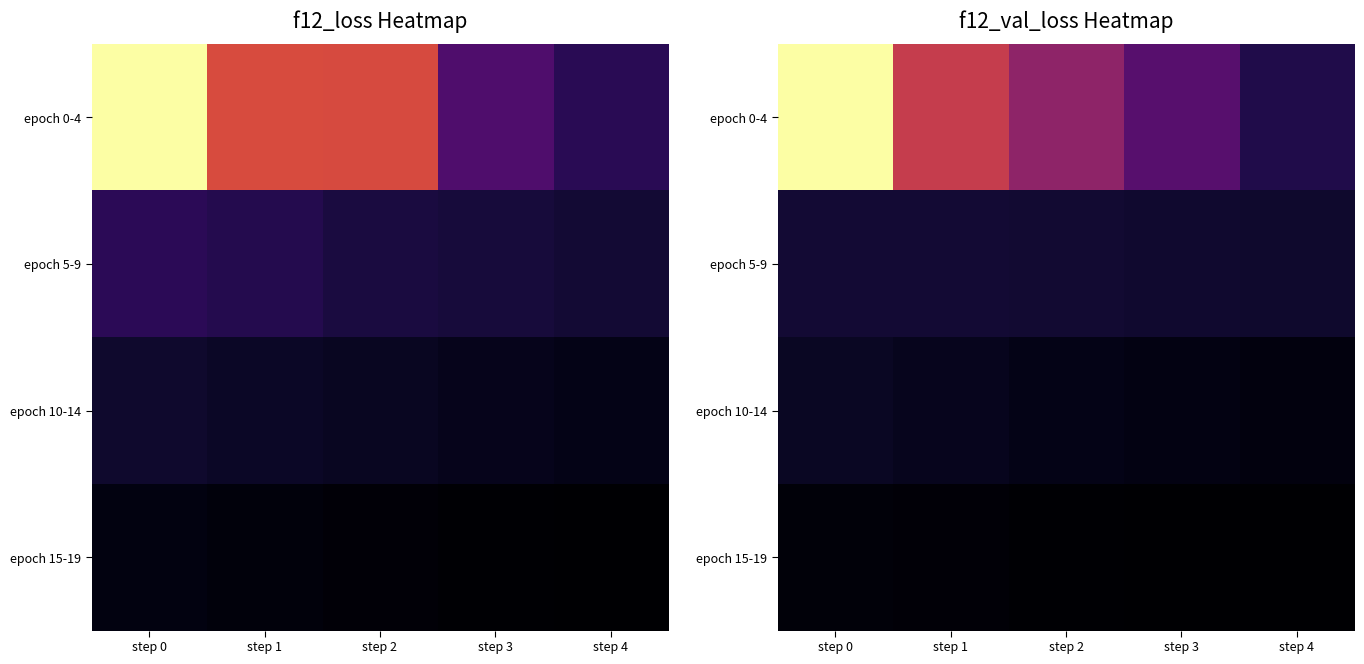

At how many categories does at least one series exceed 0?

5